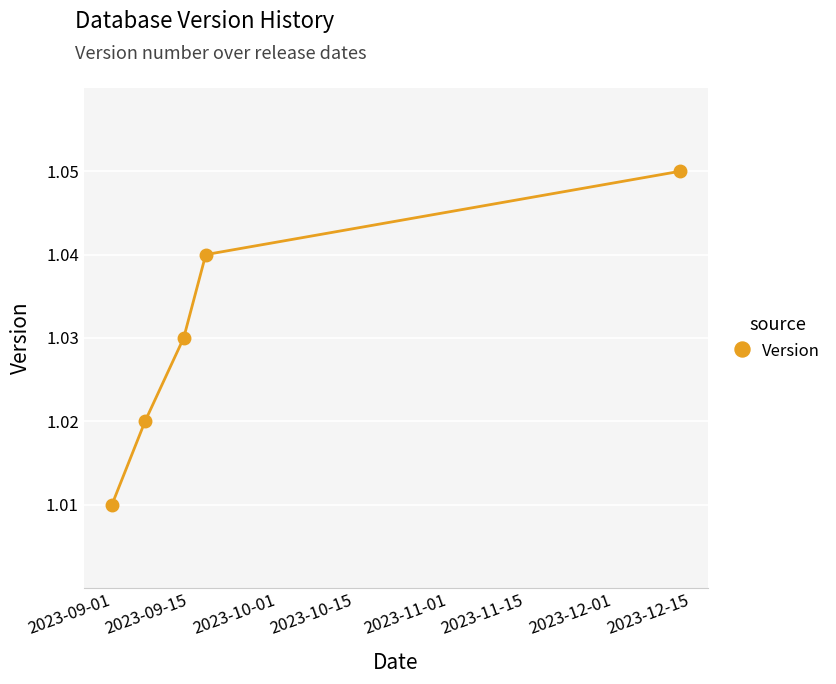

Count the values in the range 1 to 2.

5